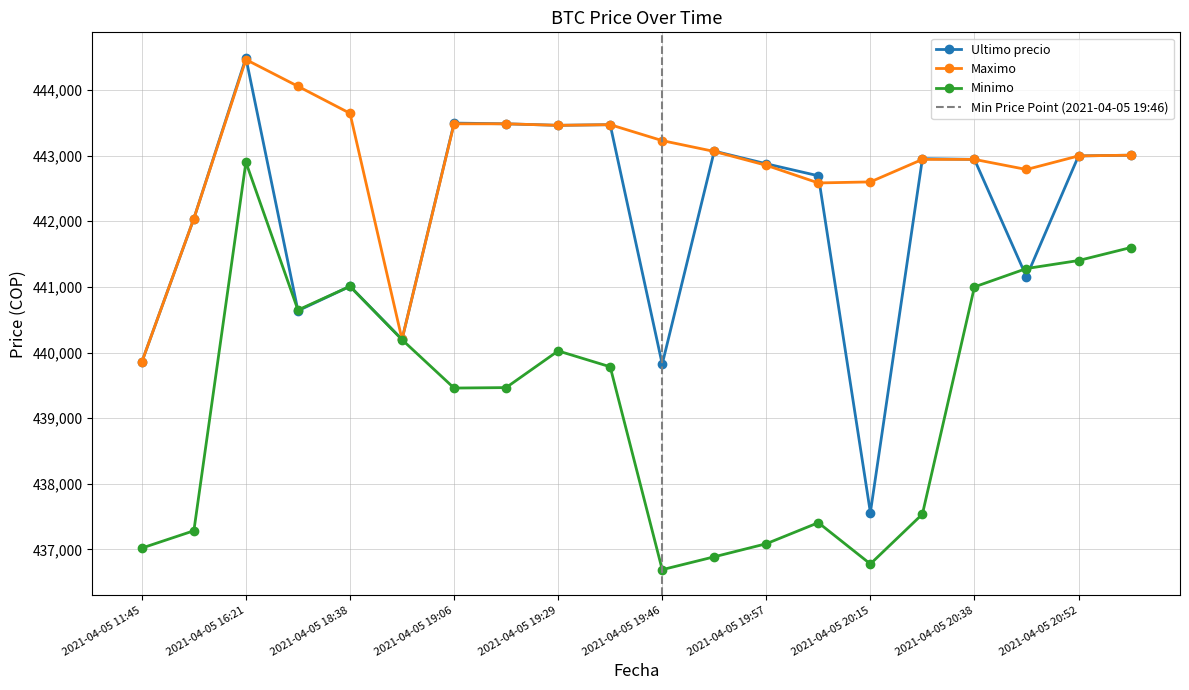

At 2021-04-05 20:58, list the series in order from largest to smallest.

Ultimo precio, Maximo, Minimo